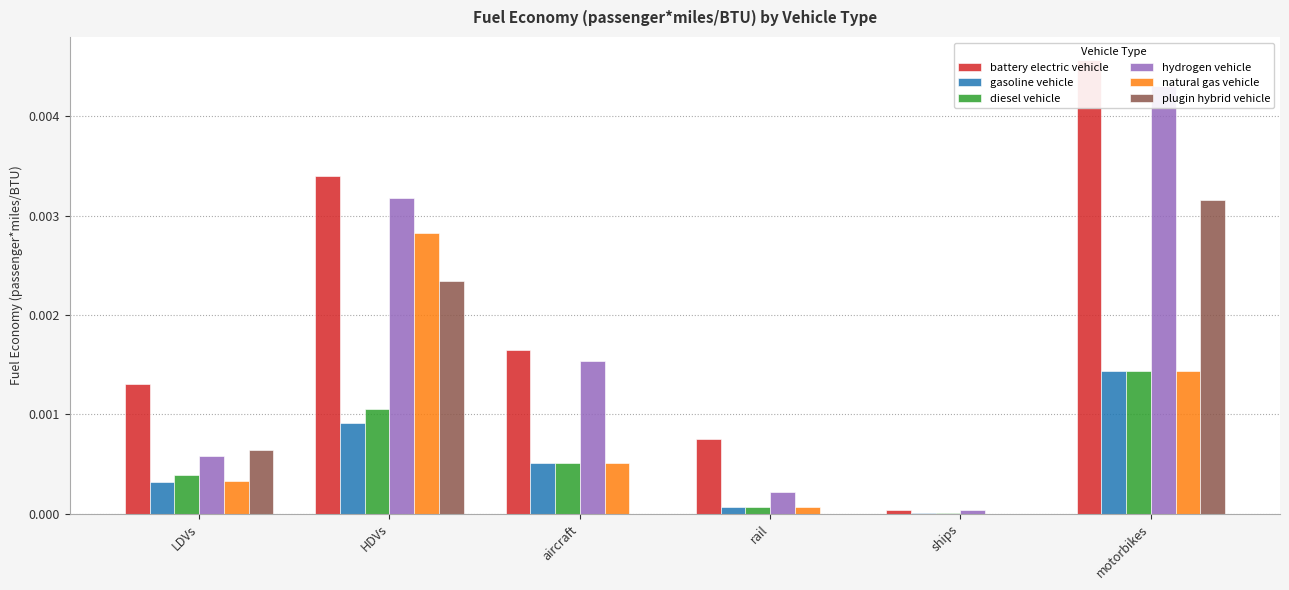

List the labels in order of battery electric vehicle value, smallest first.

ships, rail, LDVs, aircraft, HDVs, motorbikes